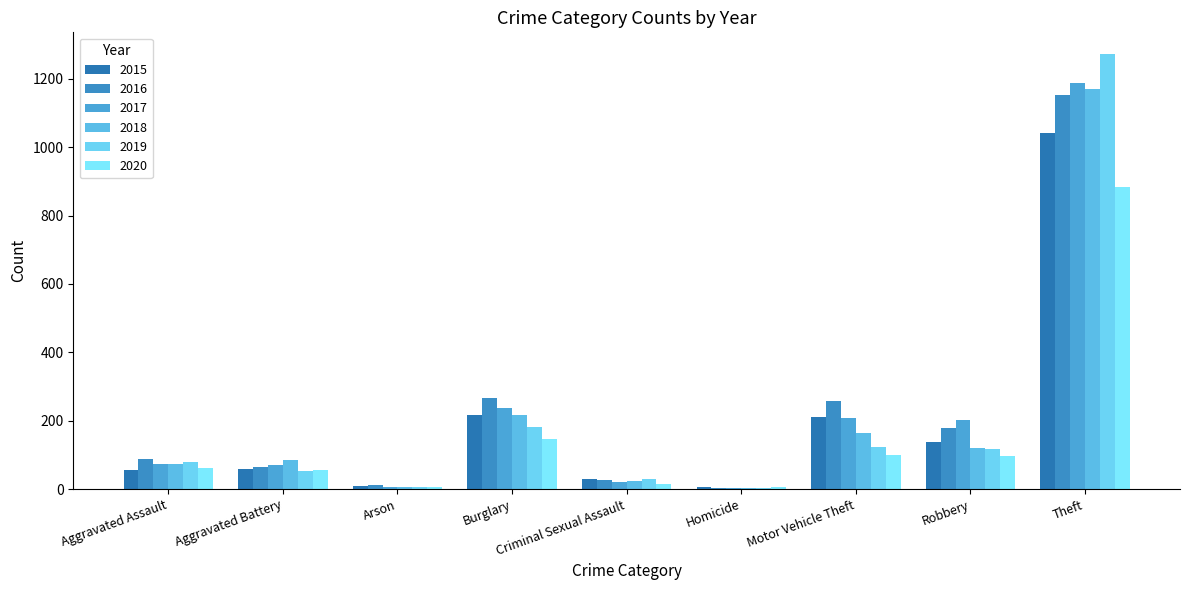

What is the average value of the 2019 series?

207